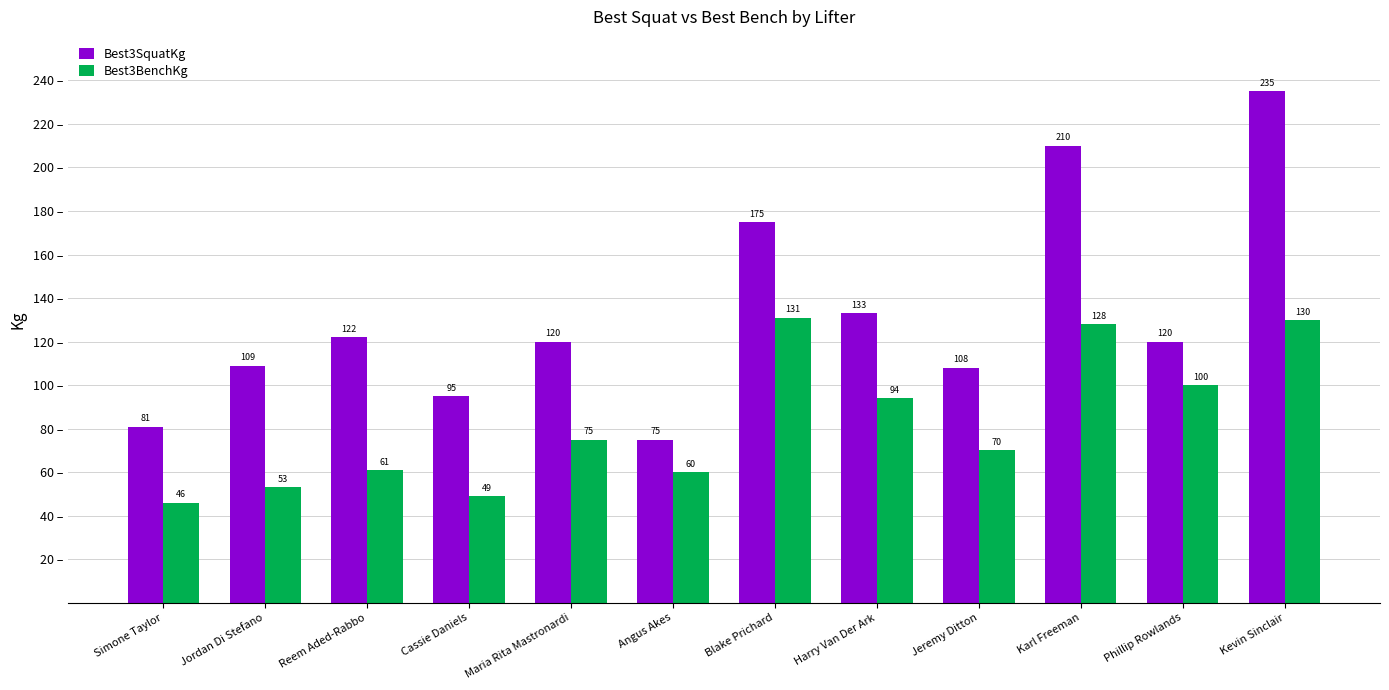

Which category has the lowest value across all series?

Simone Taylor